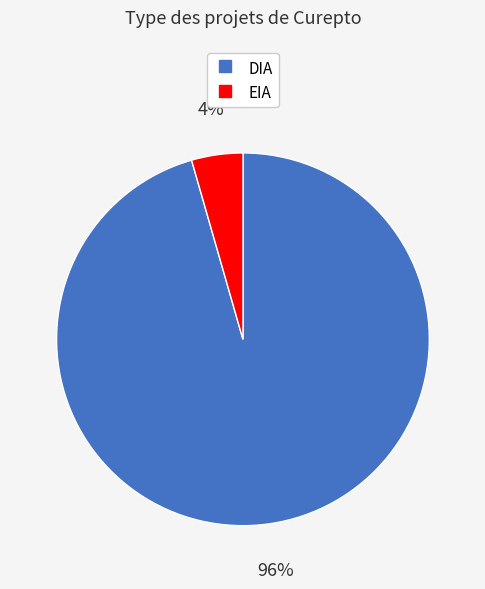

To the nearest percent, what is the average slice percentage?

50%